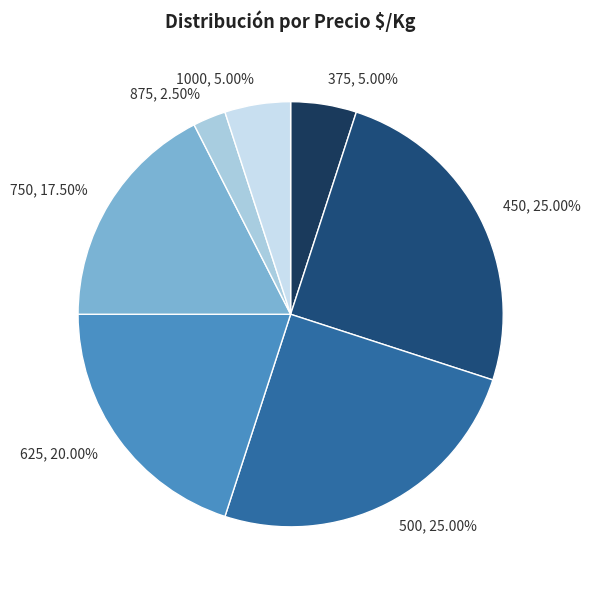

Is the sum of 450, 25.00% and 375, 5.00% greater than half?

No